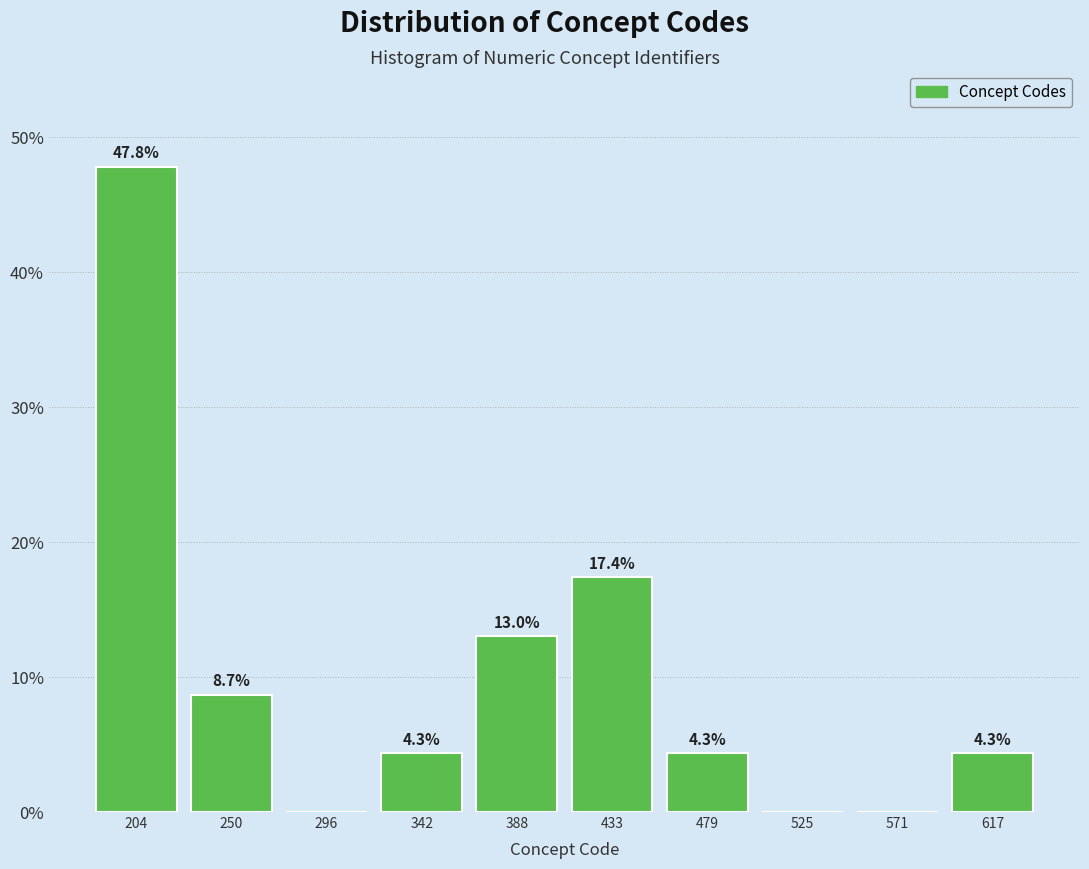

Which range on the x-axis has the tallest bar?

180 to 230